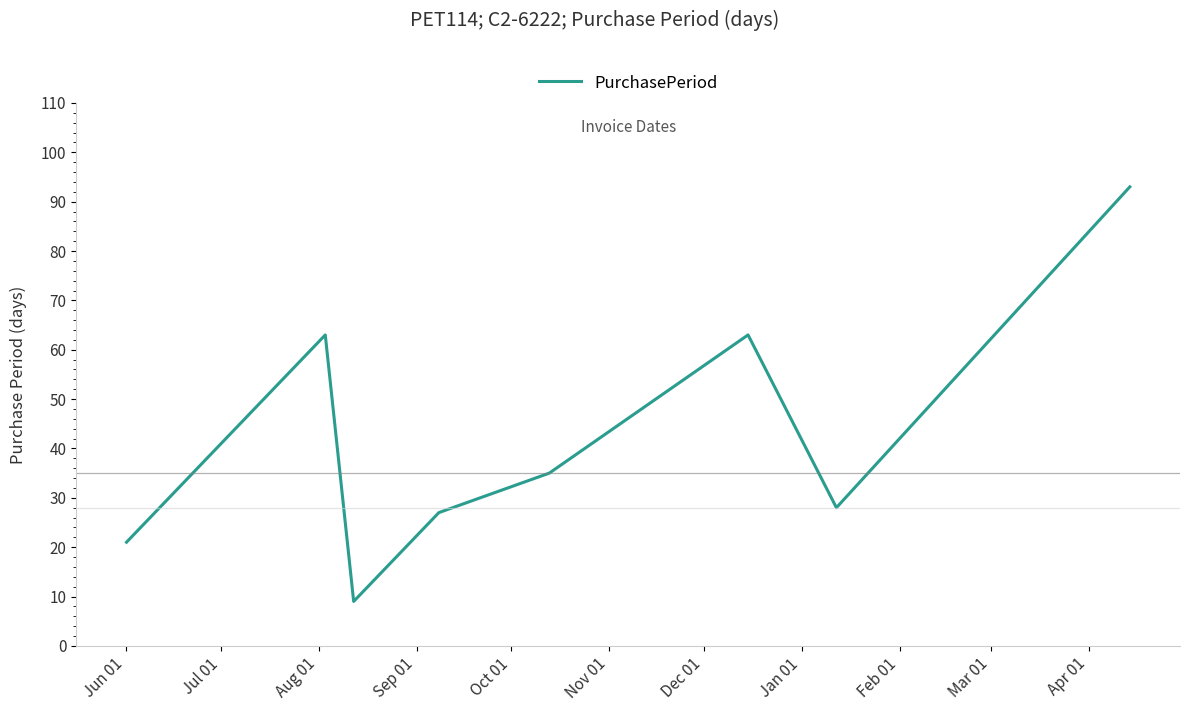

What is the greatest value displayed?

93